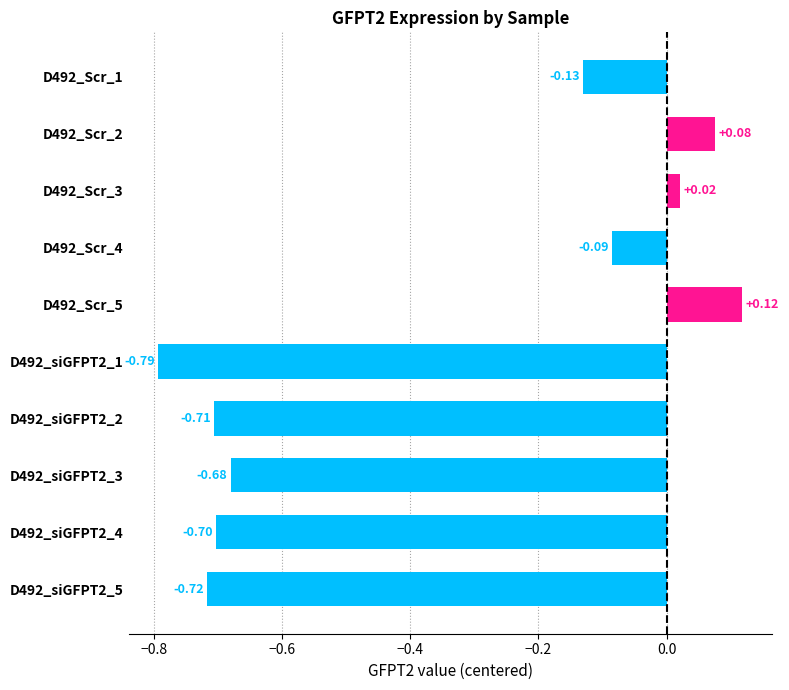

At which label is the value closest to 0?

D492_Scr_3